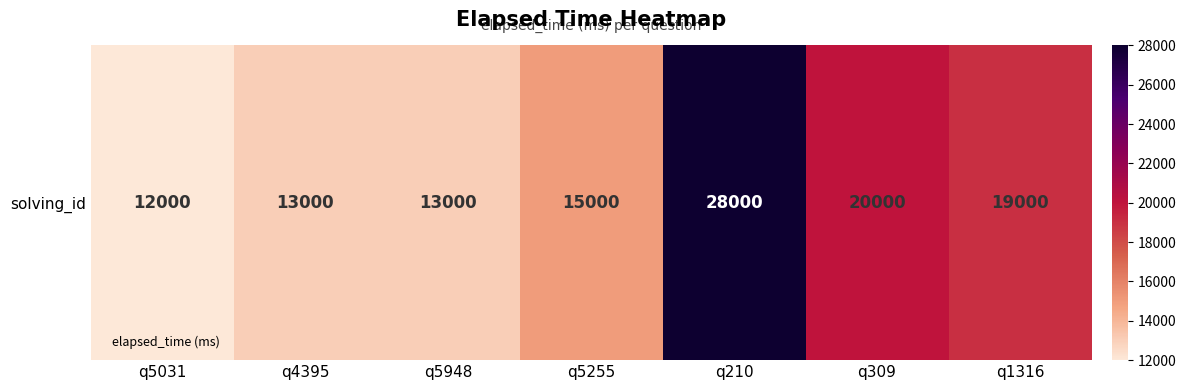

Approximately how many times larger is the value at q210 compared to q5031?

2.3